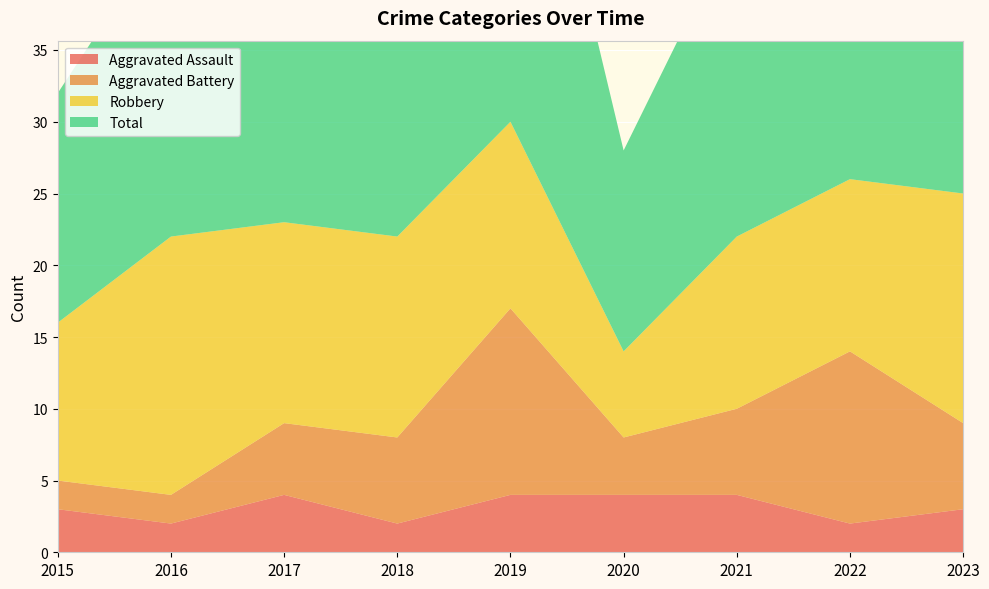

Reading left to right, extract all data points from this chart.

Aggravated Assault: 2015=3	2016=2	2017=4	2018=2	2019=4	2020=4	2021=4	2022=2	2023=3
Aggravated Battery: 2015=2	2016=2	2017=5	2018=6	2019=13	2020=4	2021=6	2022=12	2023=6
Robbery: 2015=11	2016=18	2017=14	2018=14	2019=13	2020=6	2021=12	2022=12	2023=16
Total: 2015=16	2016=22	2017=23	2018=23	2019=31	2020=14	2021=22	2022=26	2023=26